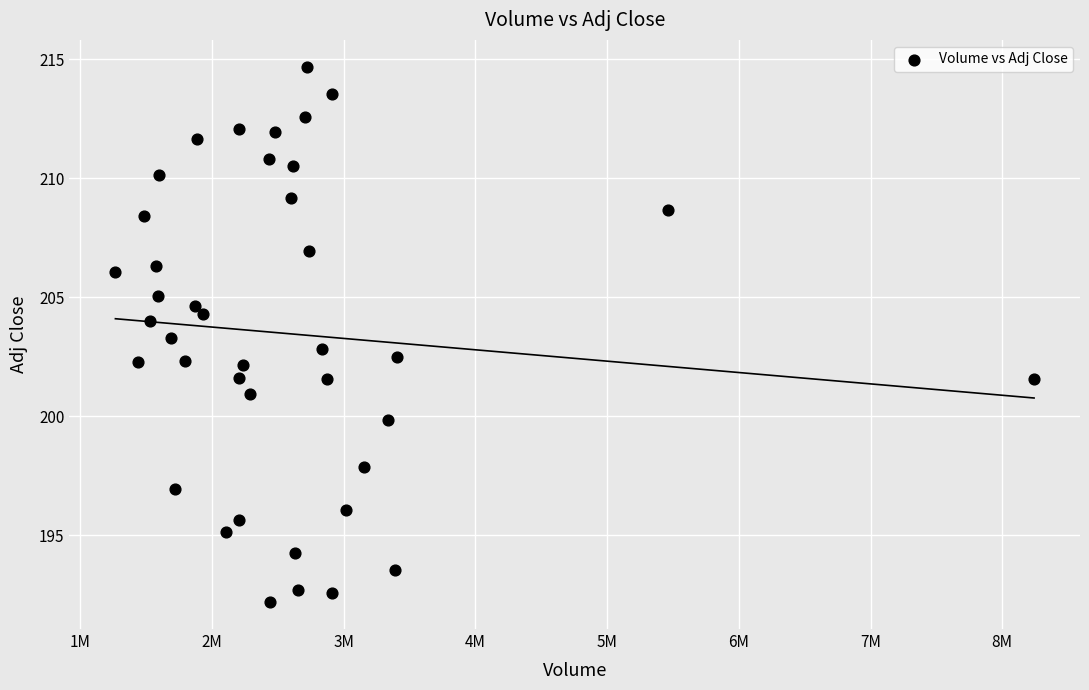

What is the range of Y values (max minus min)?

22.5